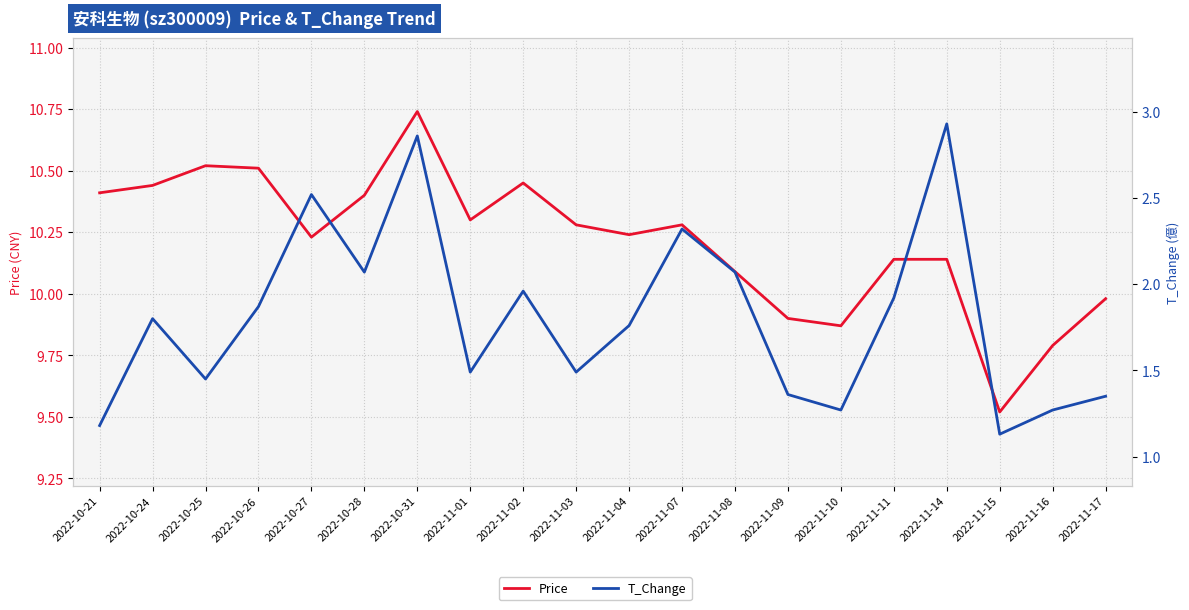

Reading left to right, what are all the values shown in this chart?

Price: 10.4	10.4	10.5	10.5	10.2	10.4	10.7	10.3	10.4	10.3	10.2	10.3	10.1	9.9	9.9	10.1	10.1	9.5	9.8	10.0
T_Change: 1.2	1.8	1.4	1.9	2.5	2.1	2.9	1.5	2.0	1.5	1.8	2.3	2.1	1.4	1.3	1.9	2.9	1.1	1.3	1.4